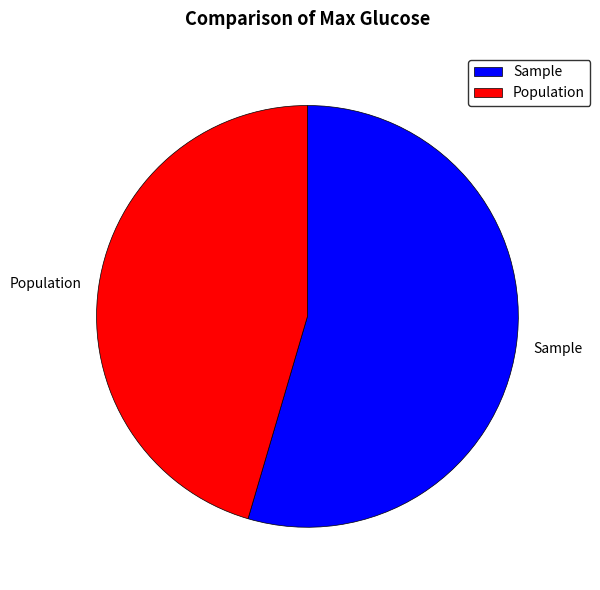

Between Population and Sample, which is larger?

Sample